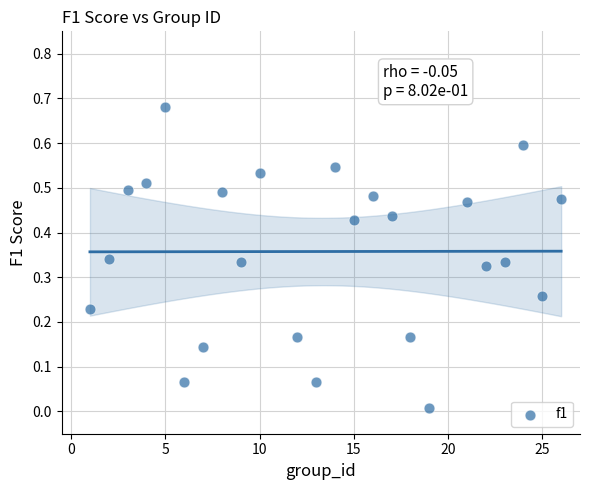

What is the range of X values (max minus min)?

25.0